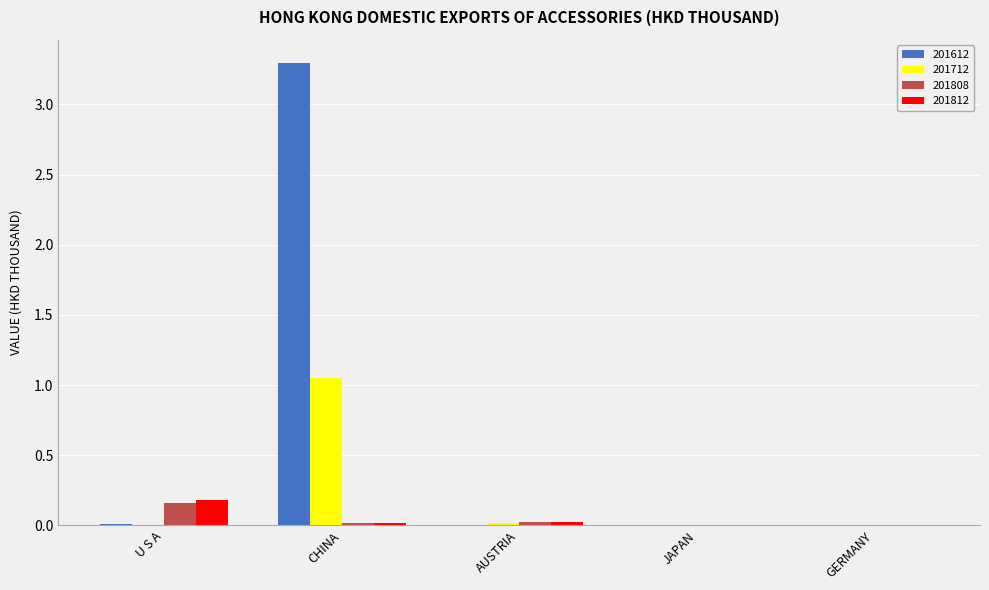

At which category is the sum across all series the highest?

CHINA